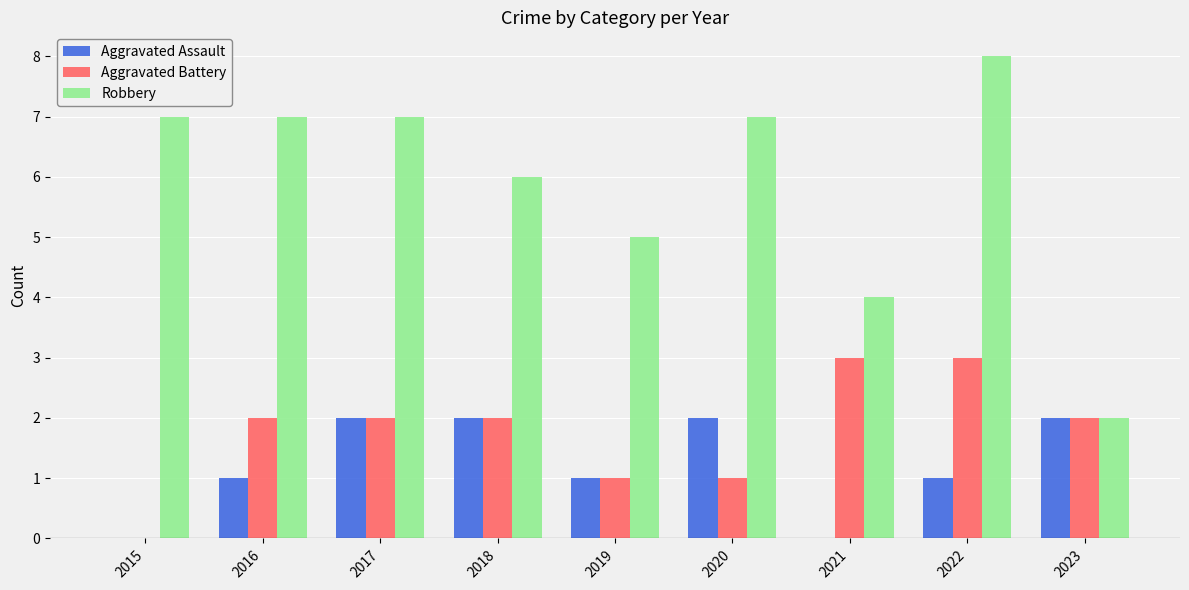

Which label corresponds to the largest value in the chart?

2022